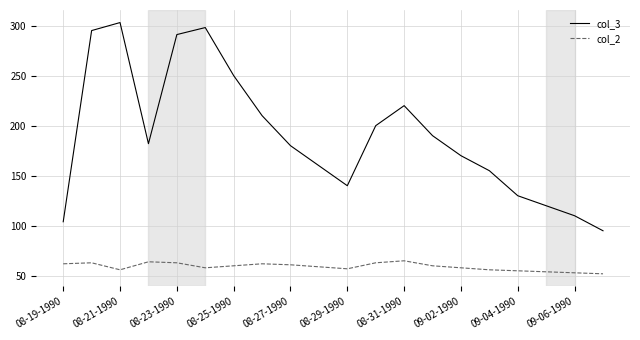

List the series in order of their overall mean, lowest first.

col_2, col_3